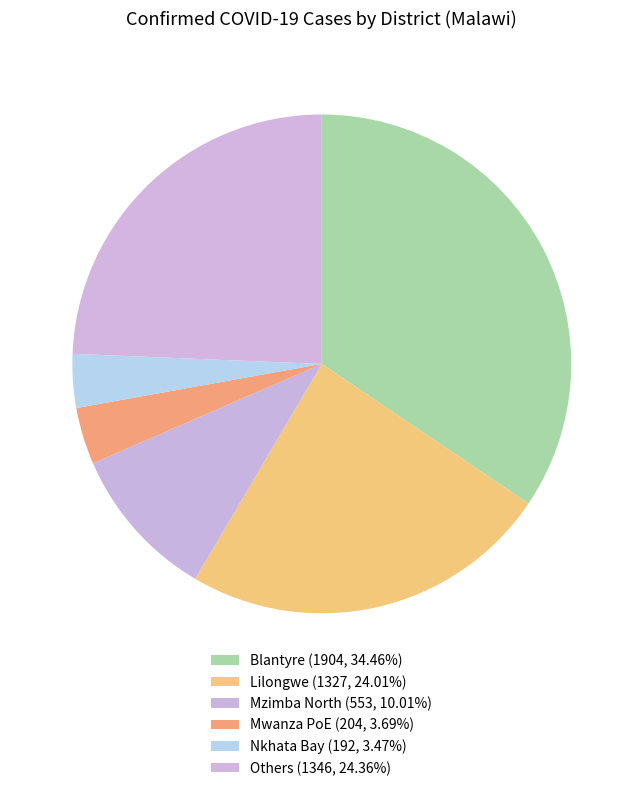

Count the number of slices in the pie.

6